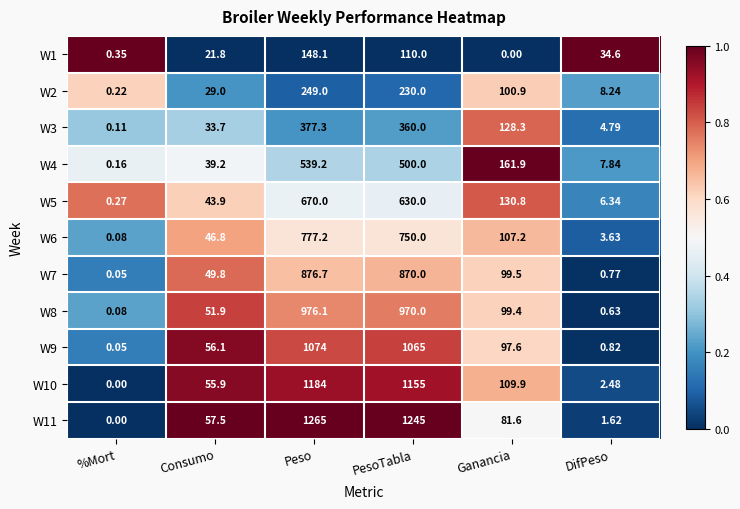

Rank the categories by W9 value from lowest to highest.

%Mort, DifPeso, Consumo, Ganancia, PesoTabla, Peso